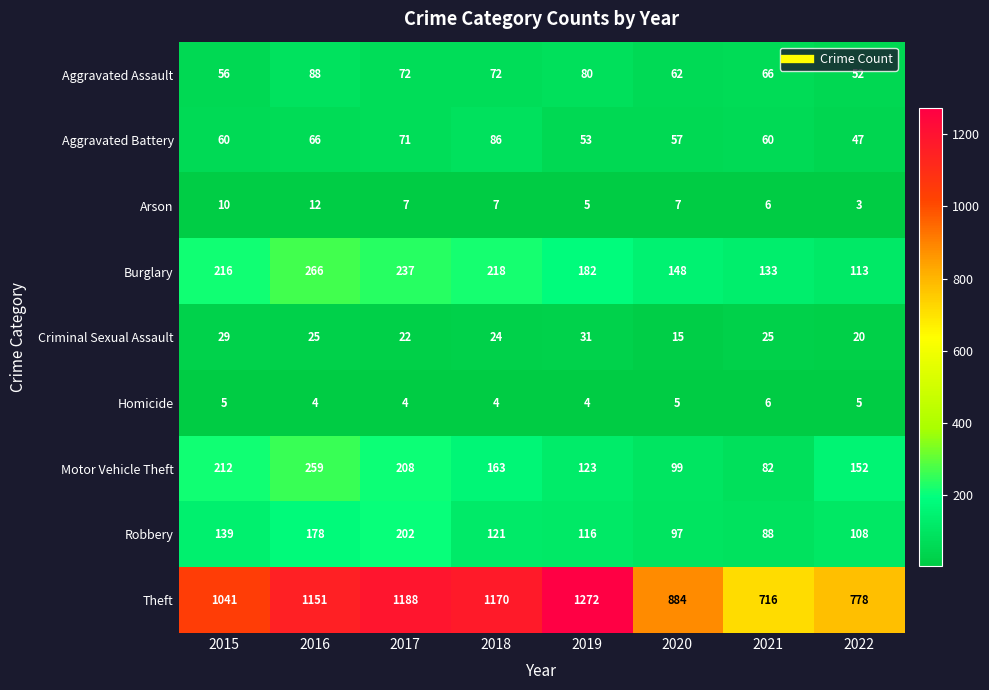

Rank the series at 2016 from lowest to highest value.

Homicide, Arson, Criminal Sexual Assault, Aggravated Battery, Aggravated Assault, Robbery, Motor Vehicle Theft, Burglary, Theft